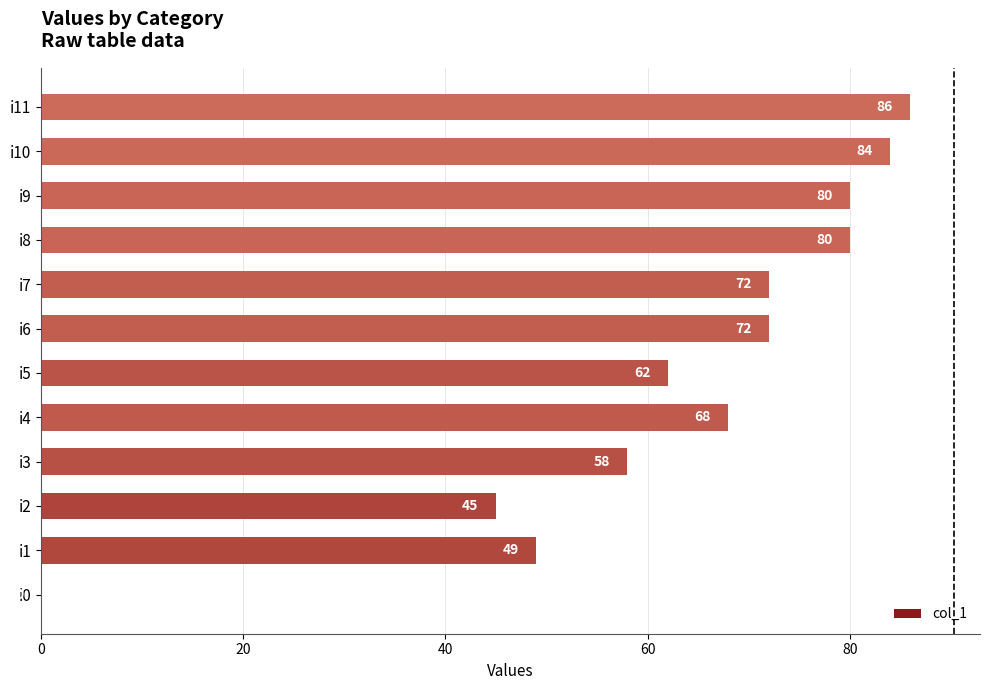

Read the value at i7.

72